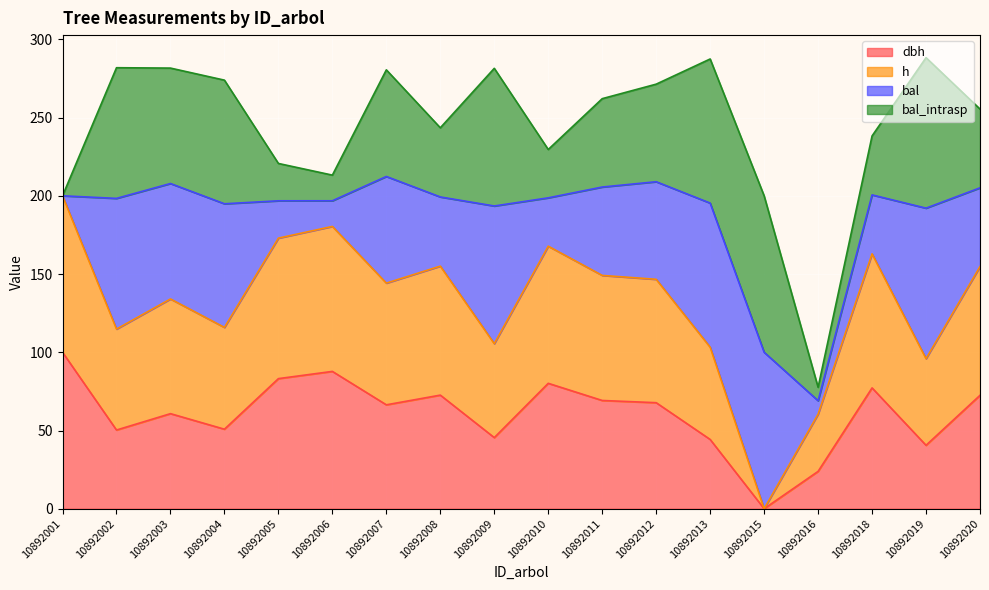

Does the chart display data point markers on the line(s)?

No